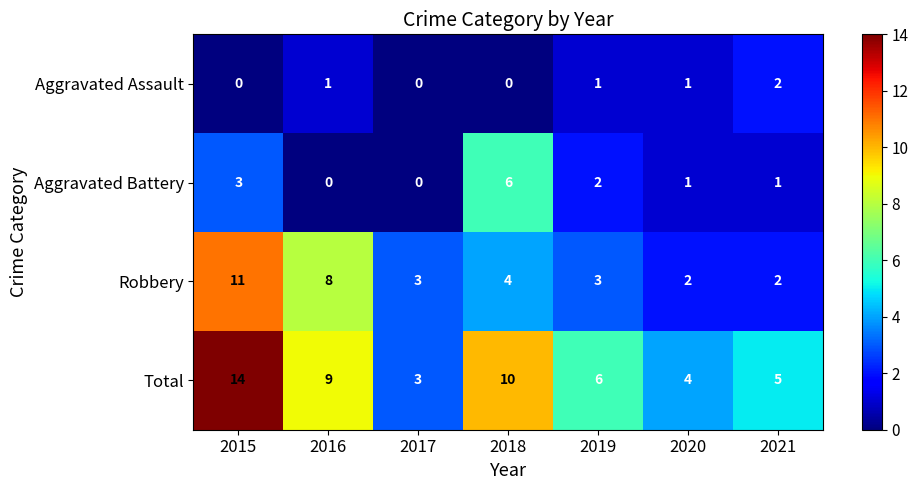

Which series has the largest range (max minus min)?

Total